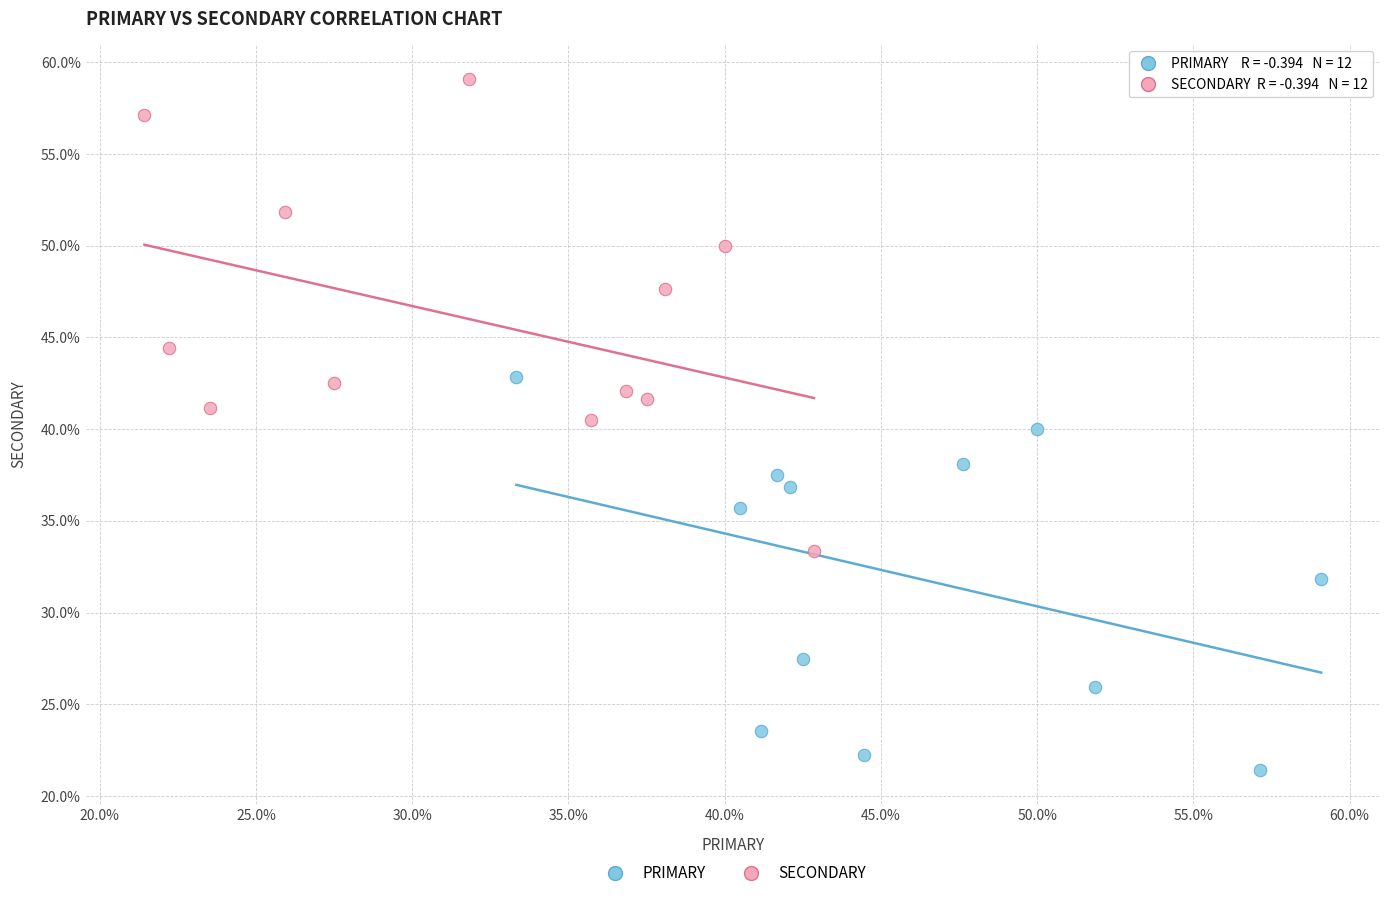

What are all the series names shown in the legend?

PRIMARY, SECONDARY